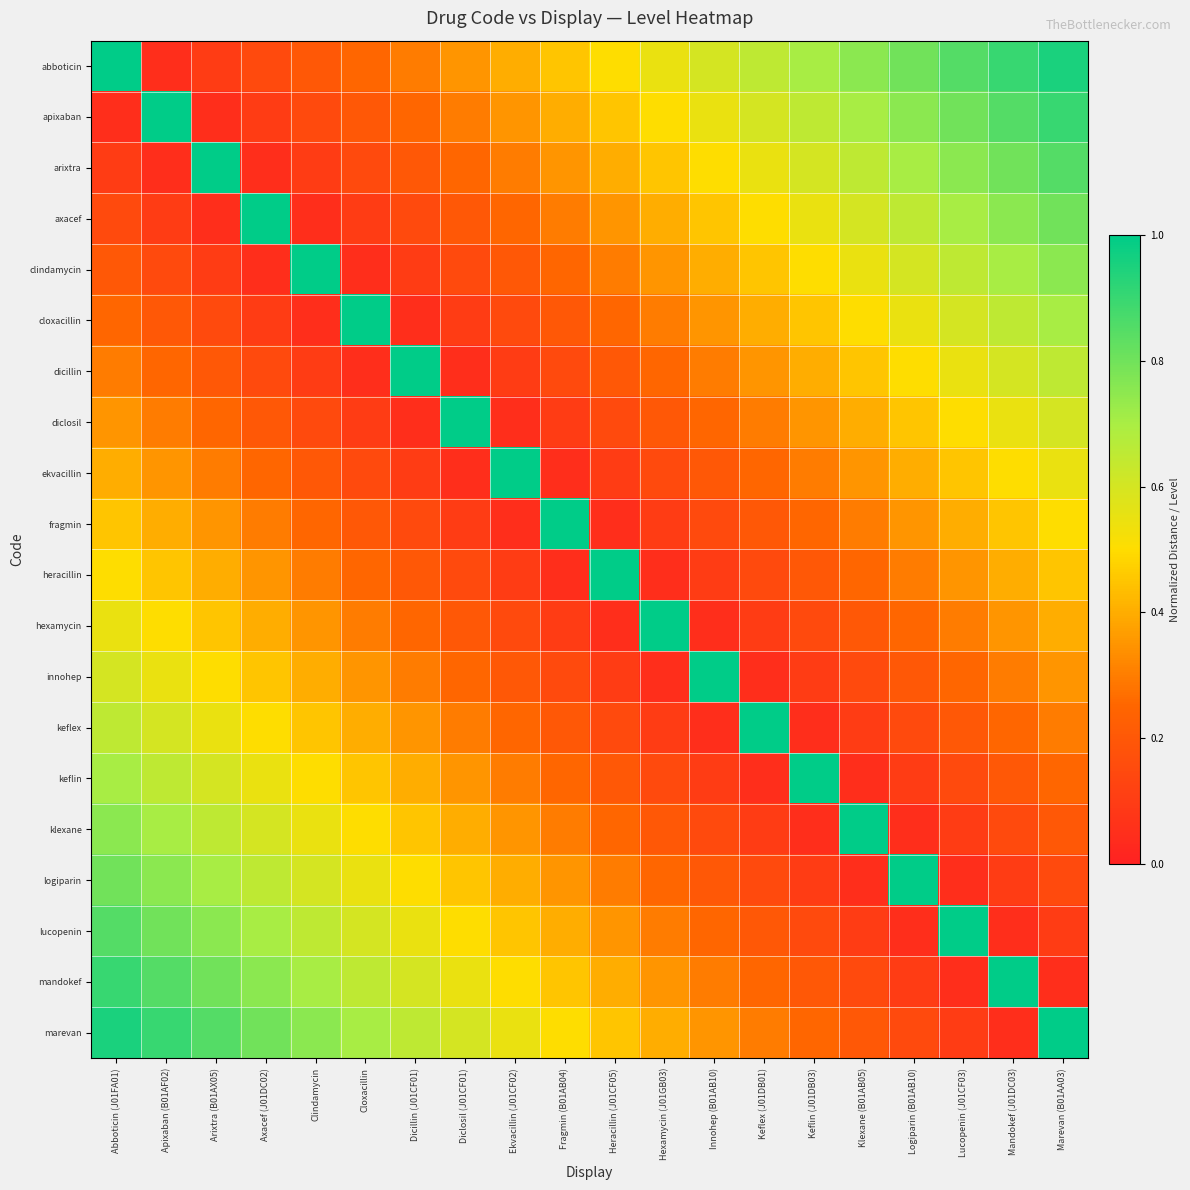

Which series has the widest spread of values?

abboticin